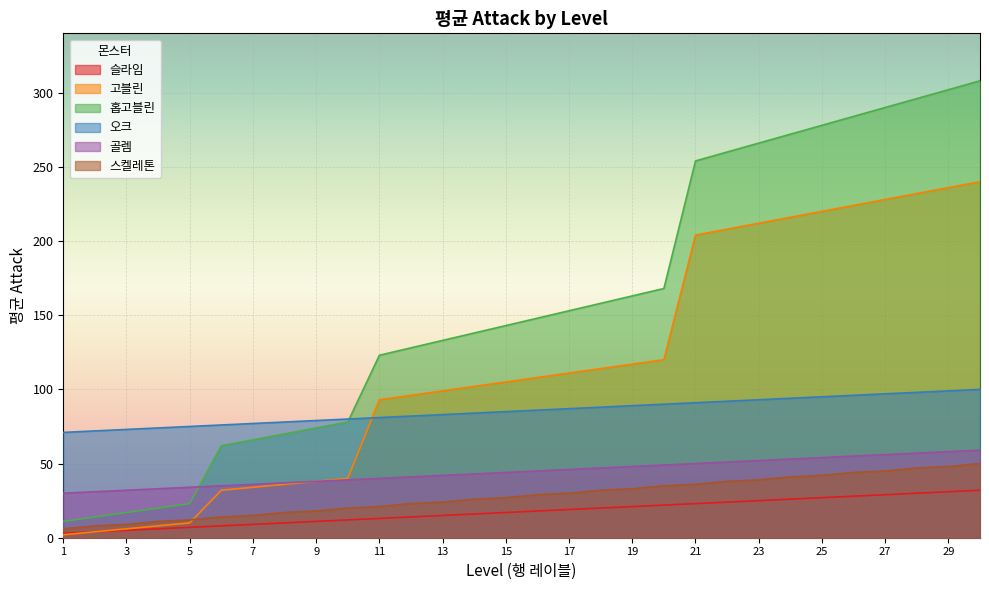

List the labels in order of 슬라임 value, largest first.

30, 29, 28, 27, 26, 25, 24, 23, 22, 21, 20, 19, 18, 17, 16, 15, 14, 13, 12, 11, 10, 9, 8, 7, 6, 5, 4, 3, 2, 1